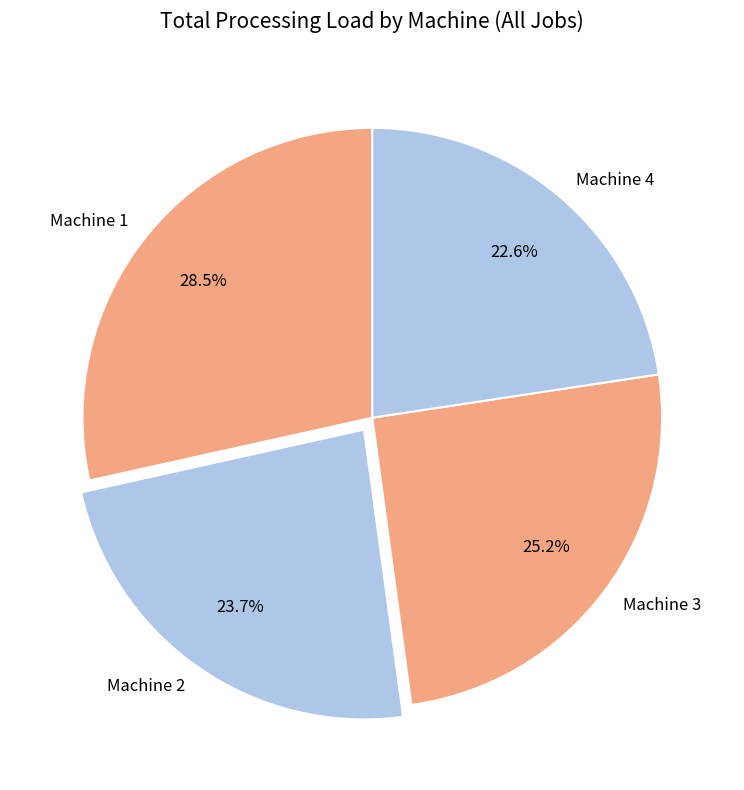

Which slice is the smallest?

Machine 4